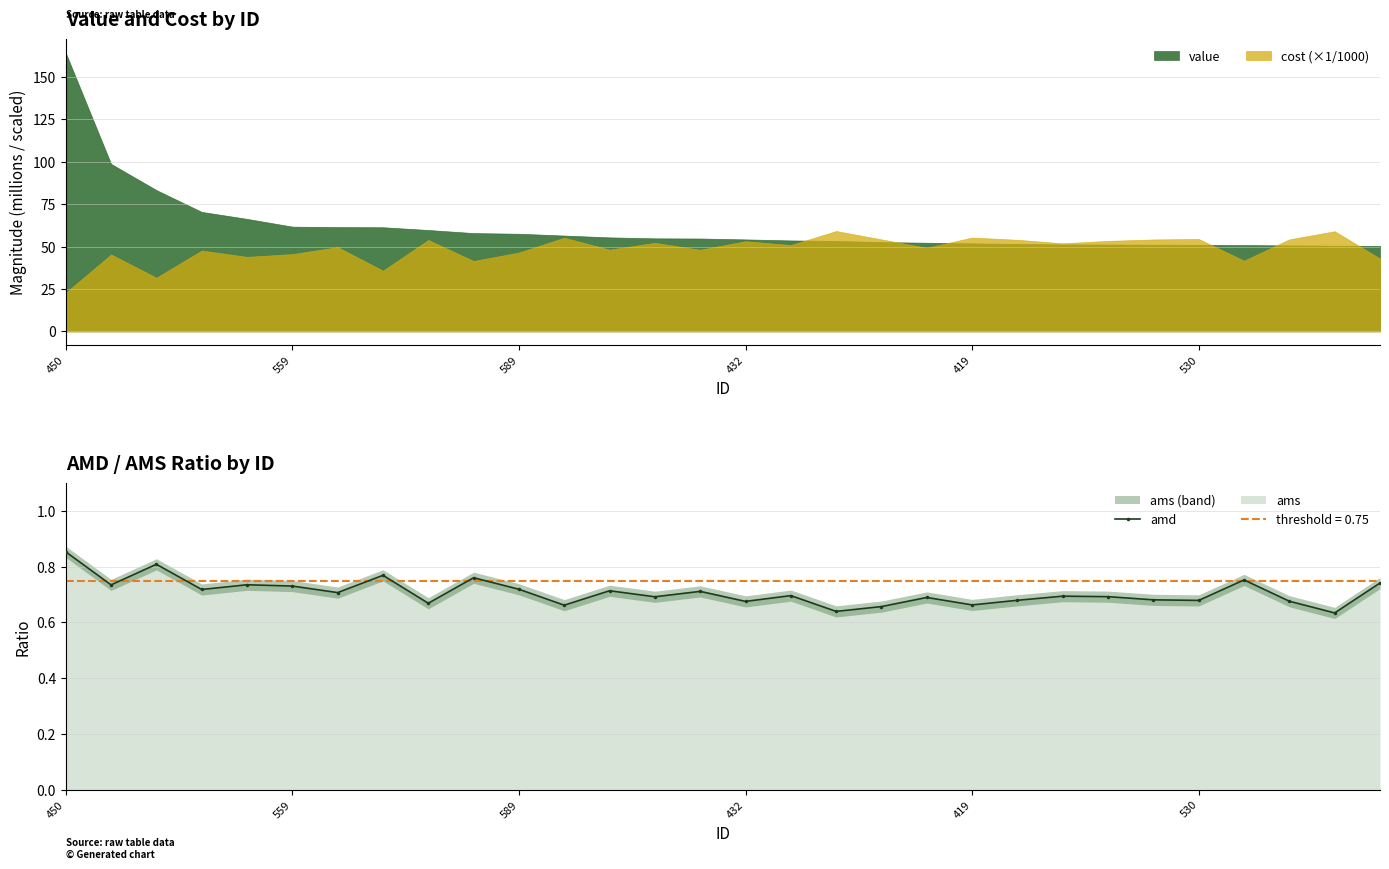

What is the minimum value for cost (×1/1000)?

22.8